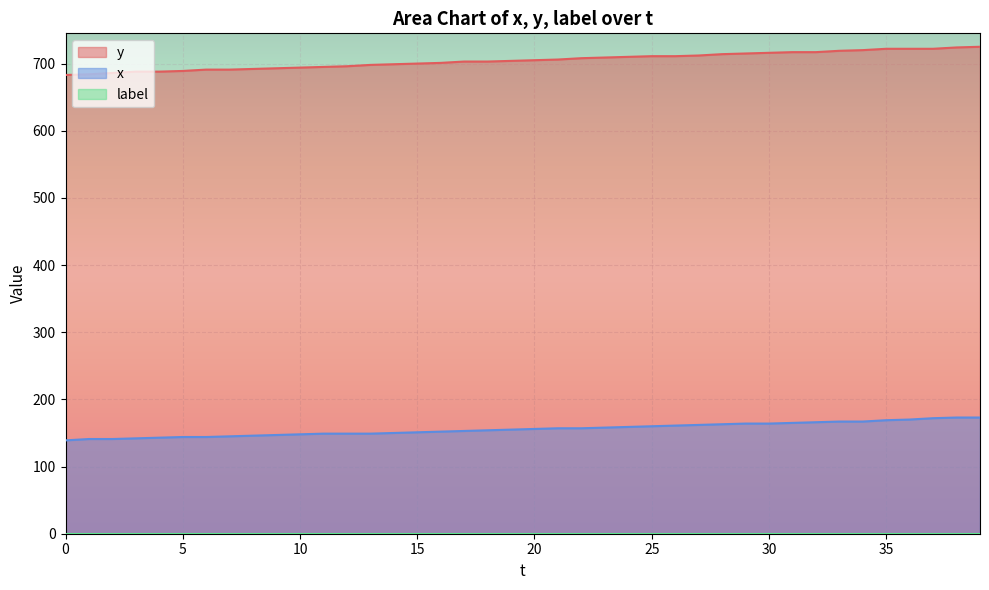

Reading right to left, transcribe all the data shown in this chart.

y: 725	724	722	722	722	720	719	717	717	716	715	714	712	711	711	710	709	708	706	705	704	703	703	701	700	699	698	696	695	694	693	692	691	691	689	688	688	686	684	683
x: 173	173	172	170	169	167	167	166	165	164	164	163	162	161	160	159	158	157	157	156	155	154	153	152	151	150	149	149	149	148	147	146	145	144	144	143	142	141	141	139